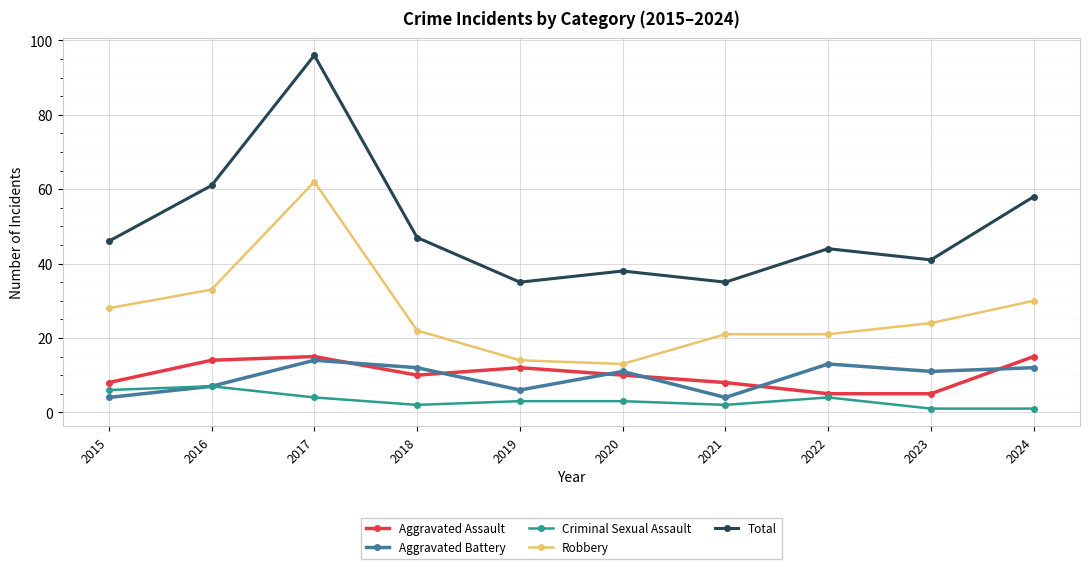

True or false: Total and Aggravated Battery intersect in this chart.

False